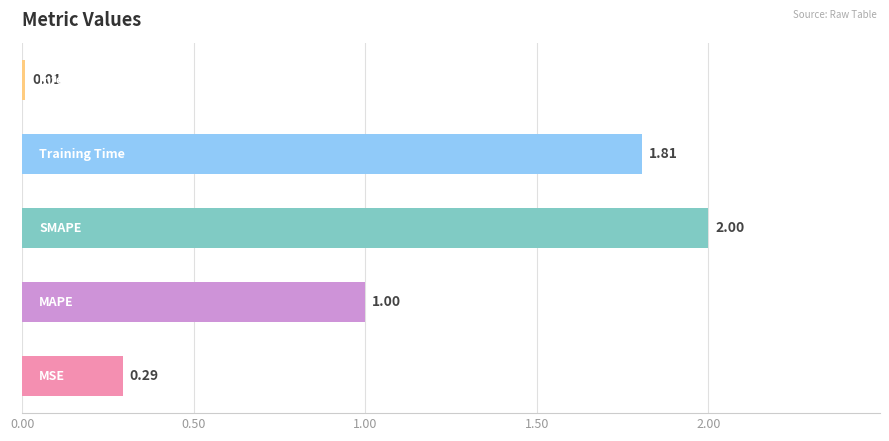

What is the average value?

1.0